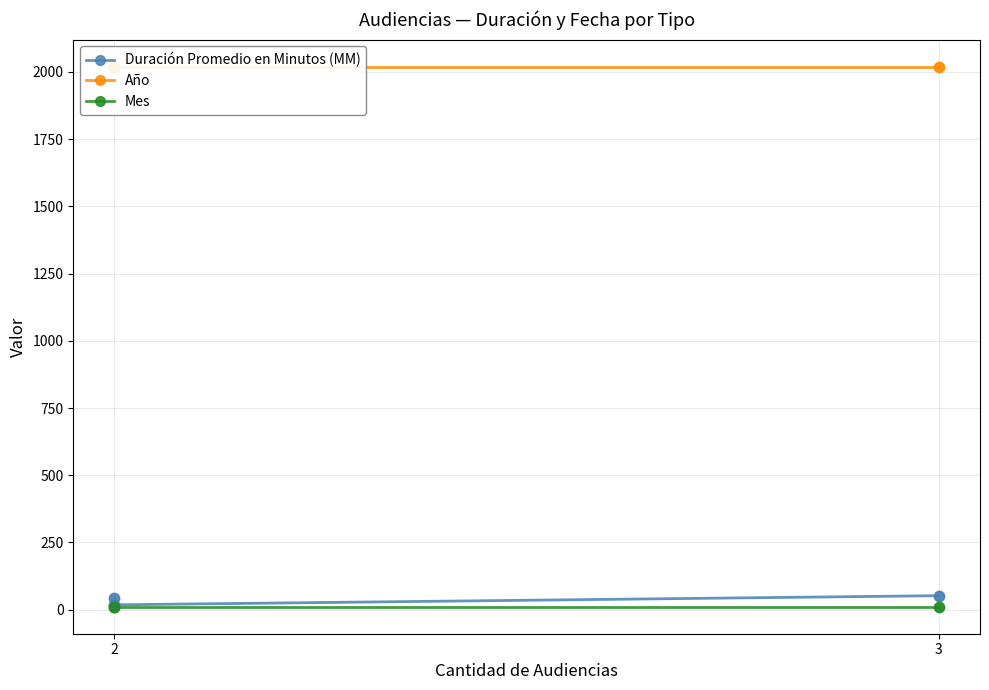

Which series contains the highest Y value?

Año